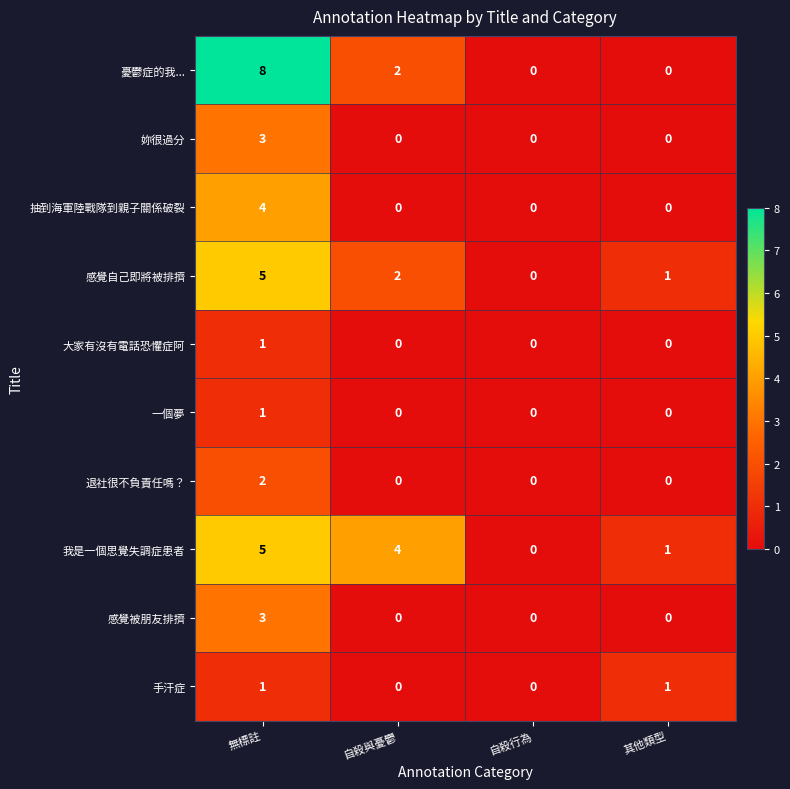

True or false: 手汗症 has a value of 1 at 其他類型.

True